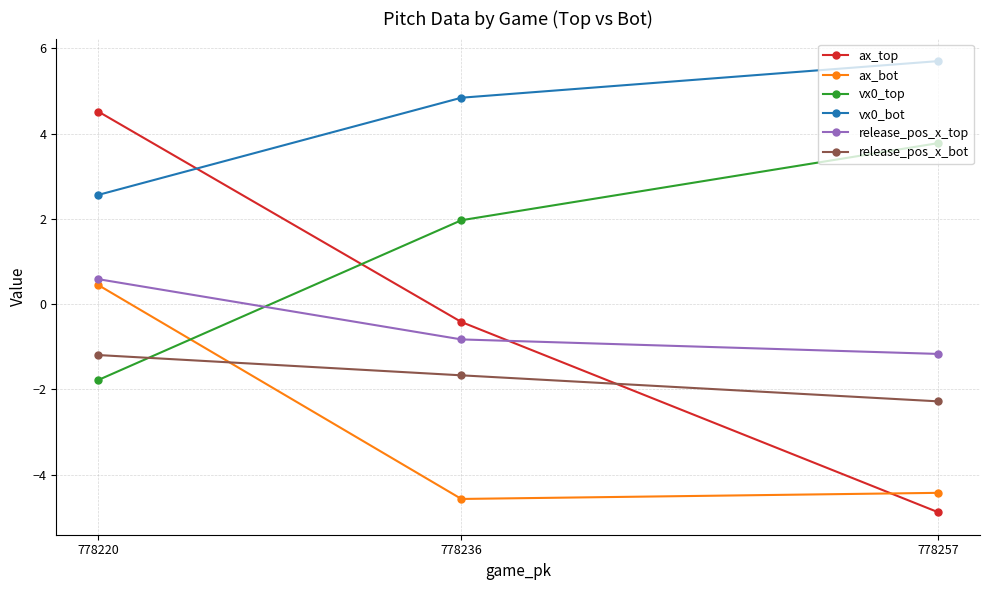

Between 778236 and 778257, which is larger?

778236